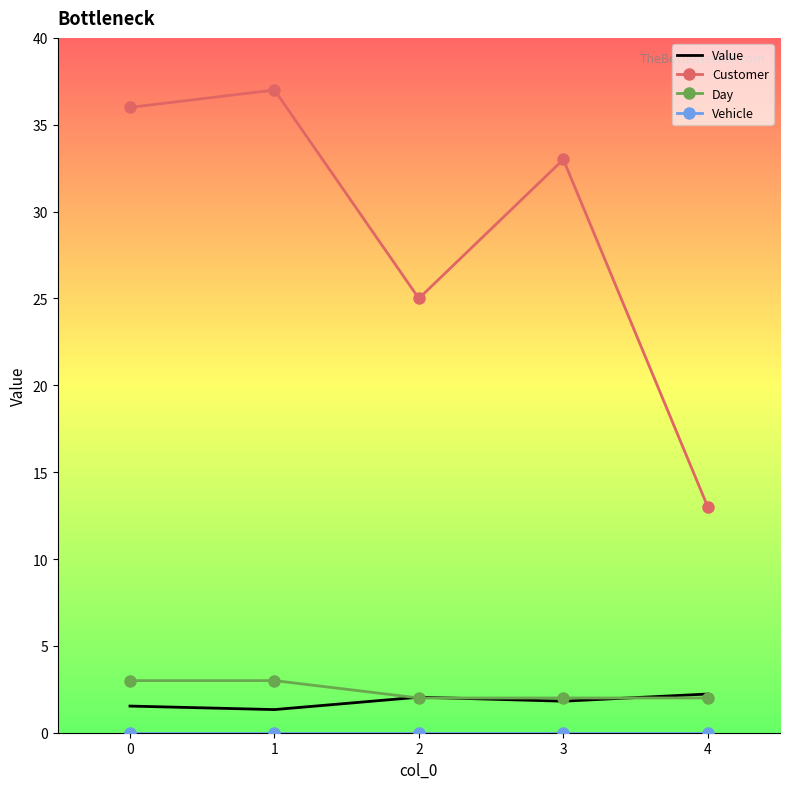

Is the value of Value at 1 greater than the value of Customer at 1?

No